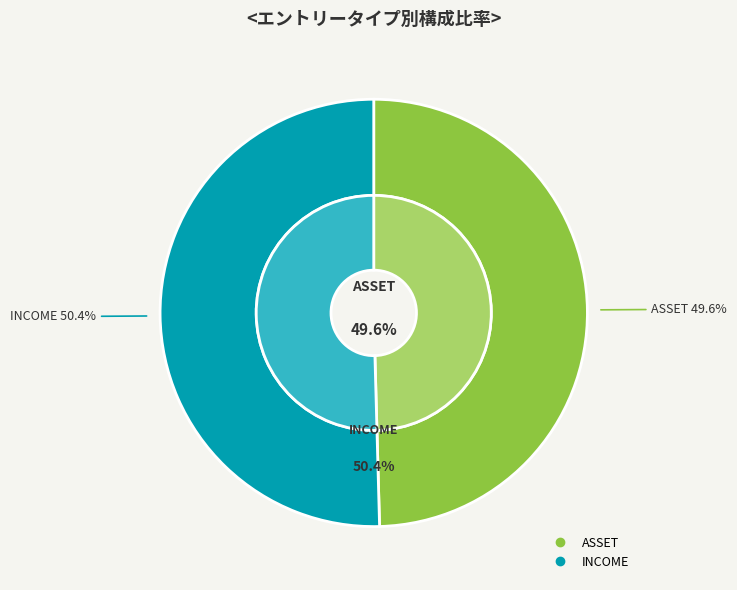

What is the total percentage of INCOME and ASSET?

100.0%